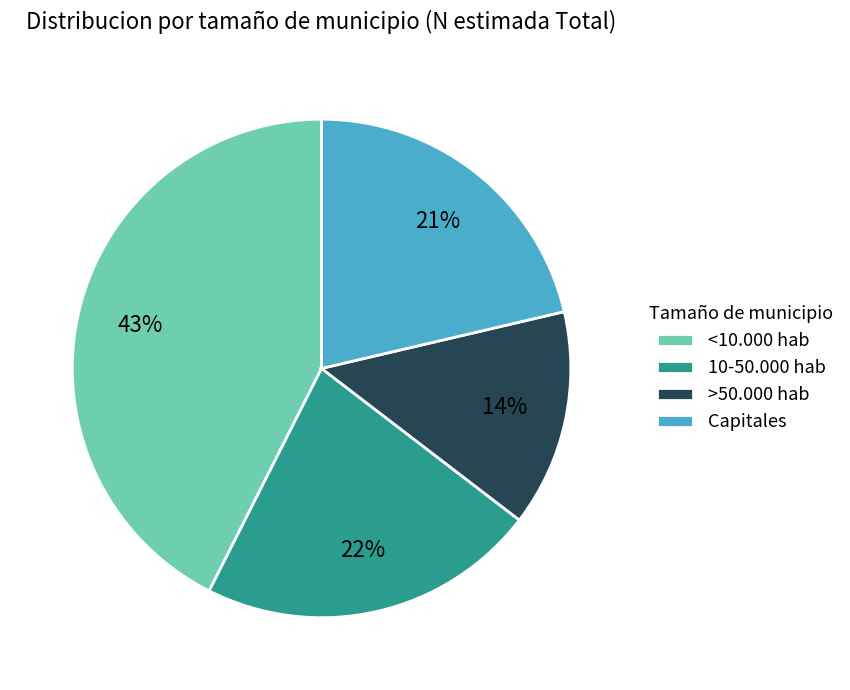

To the nearest percent, what is the average slice percentage?

25%